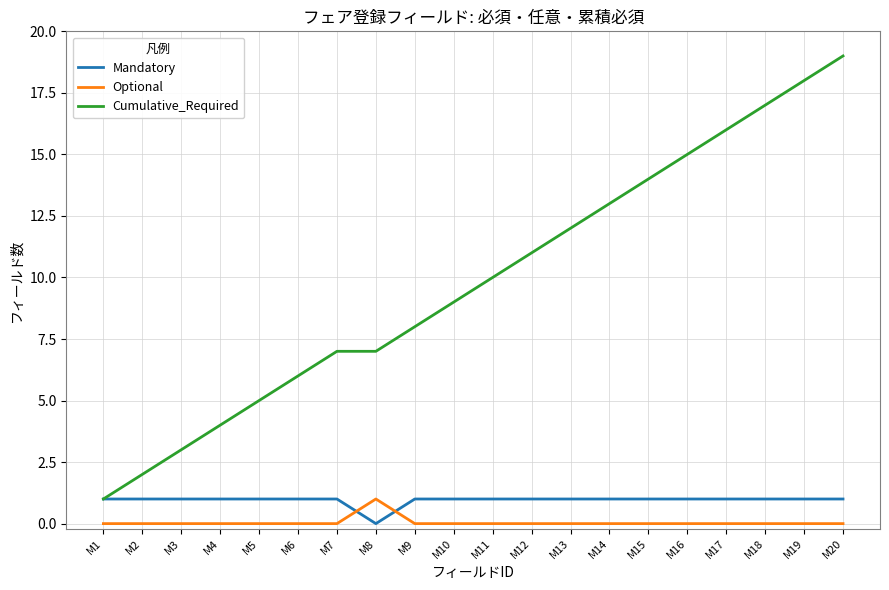

At which category does the chart reach its peak across all series?

M20